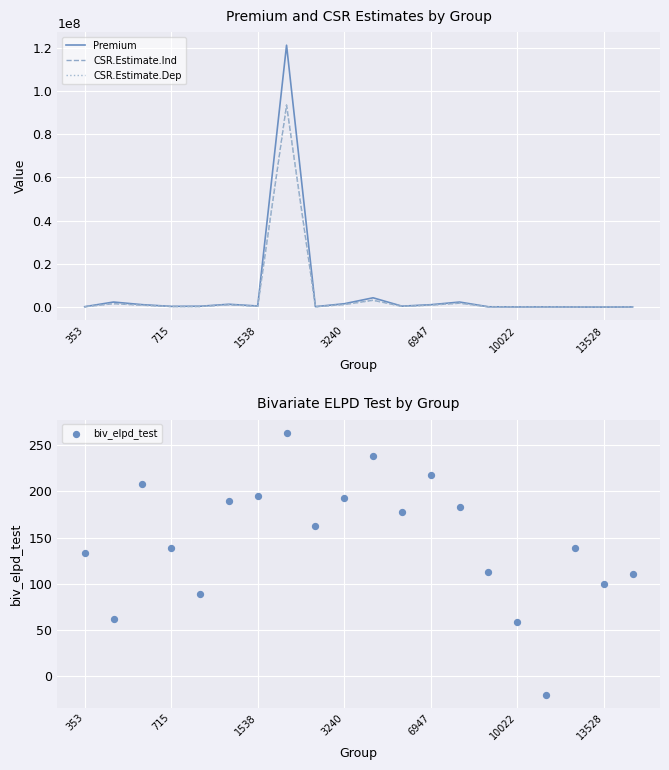

What are all the series names shown in the legend?

Premium, CSR.Estimate.Ind, CSR.Estimate.Dep, biv_elpd_test